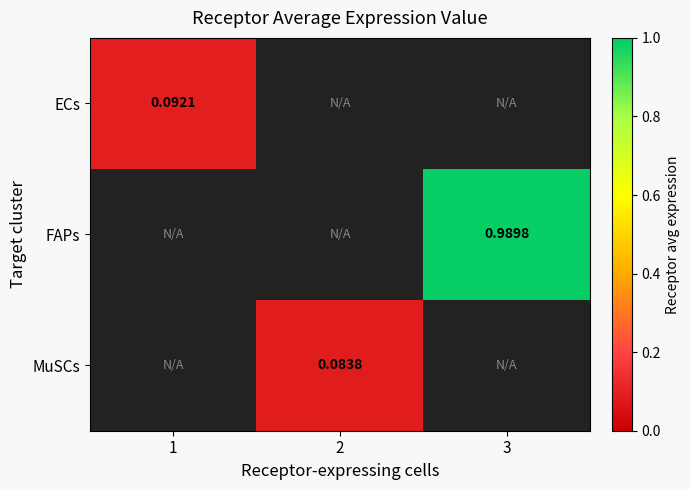

List the labels in order of FAPs value, smallest first.

1, 2, 3